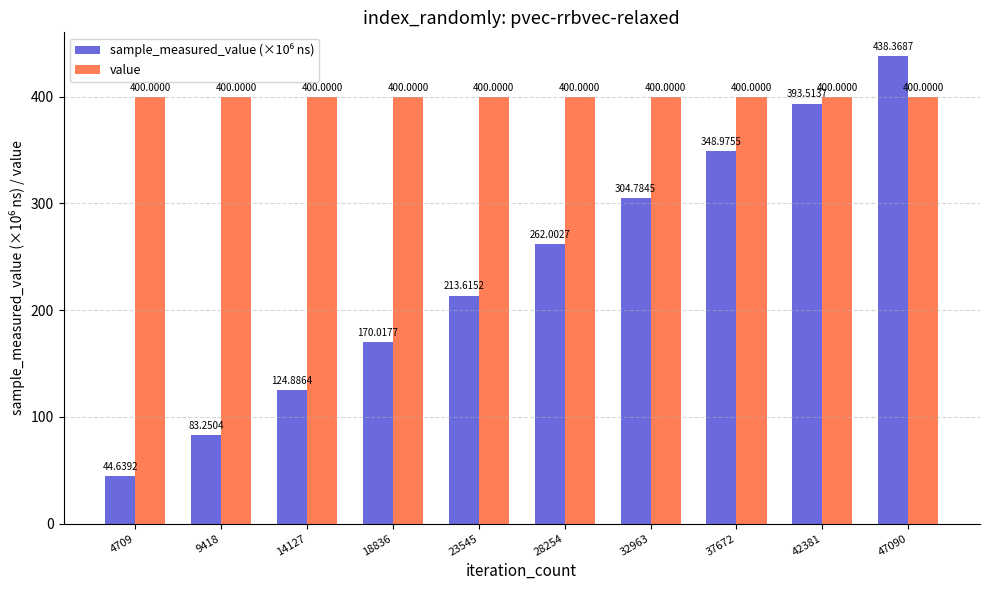

What is the sum of all value values?

4000.0